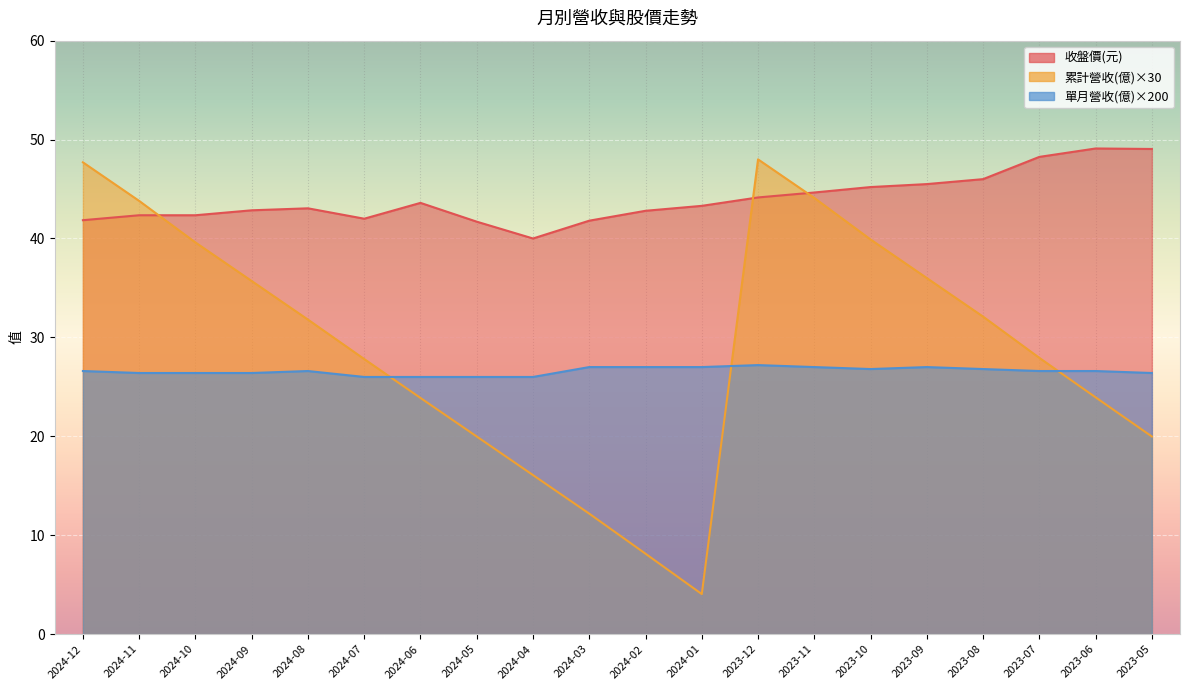

What is the difference between the highest and lowest values at 2024-03?

29.6